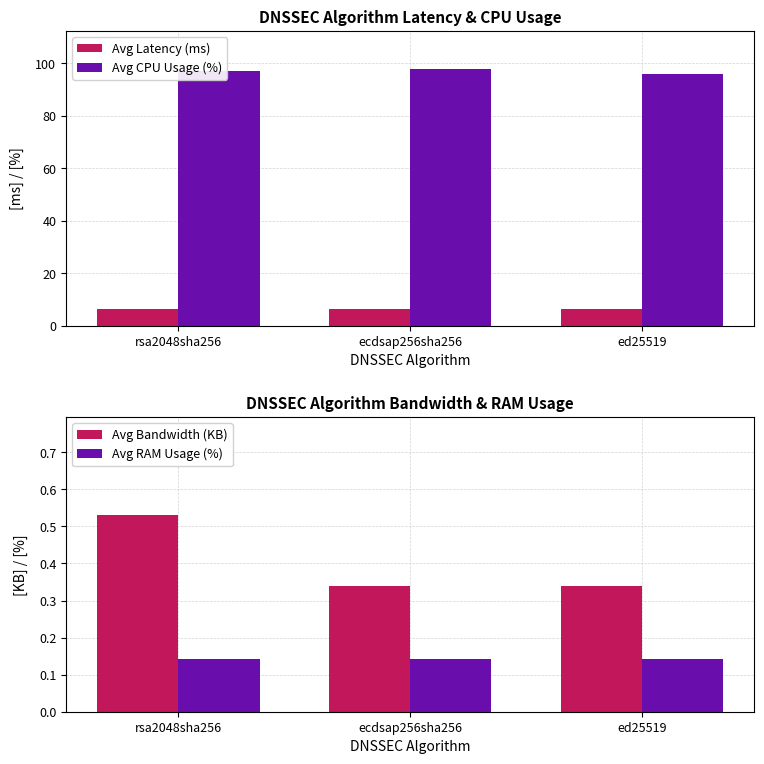

At which category does the chart reach its minimum across all series?

rsa2048sha256